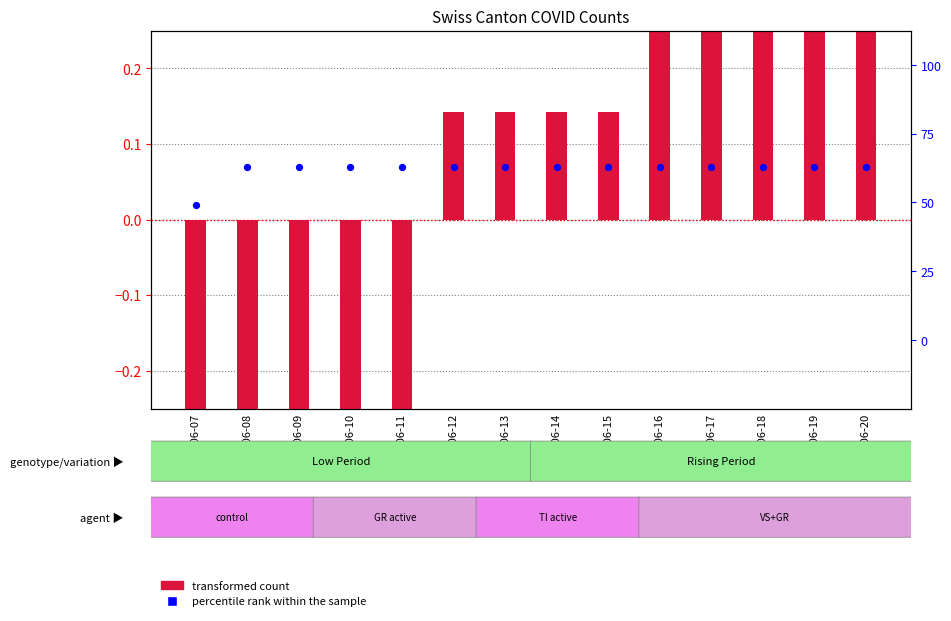

Which series has the largest Y range (max minus min)?

transformed count